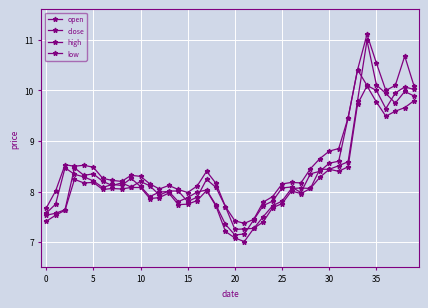

Is this an area chart (filled region under the line)?

No